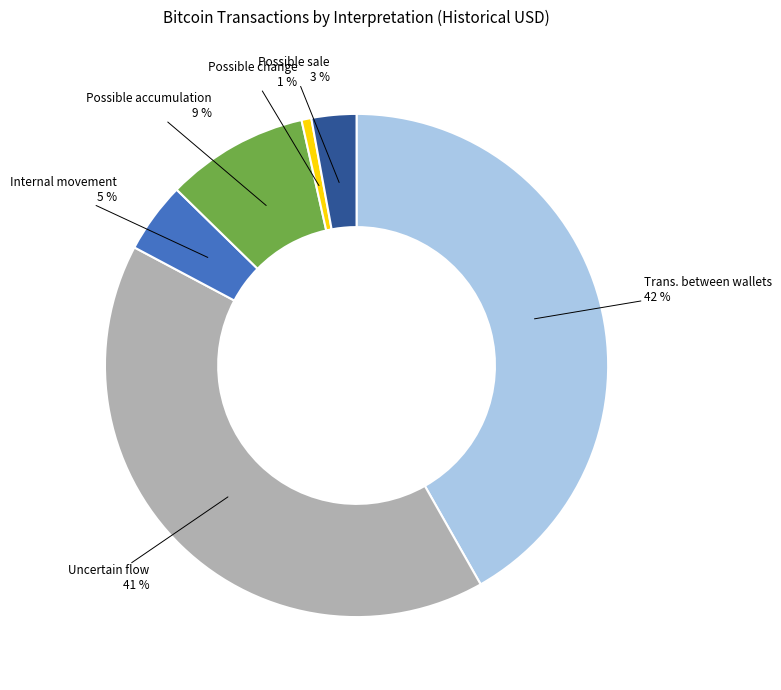

Does any single category account for the majority?

No